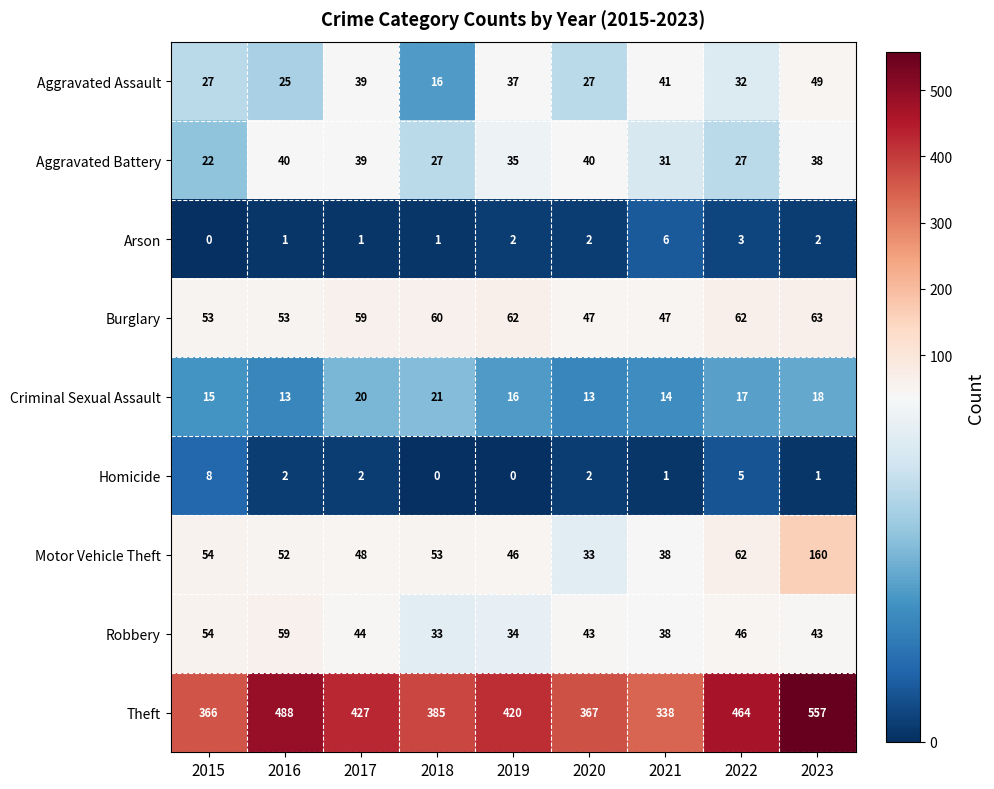

Read the Motor Vehicle Theft value at 2018, to the nearest 5.

55